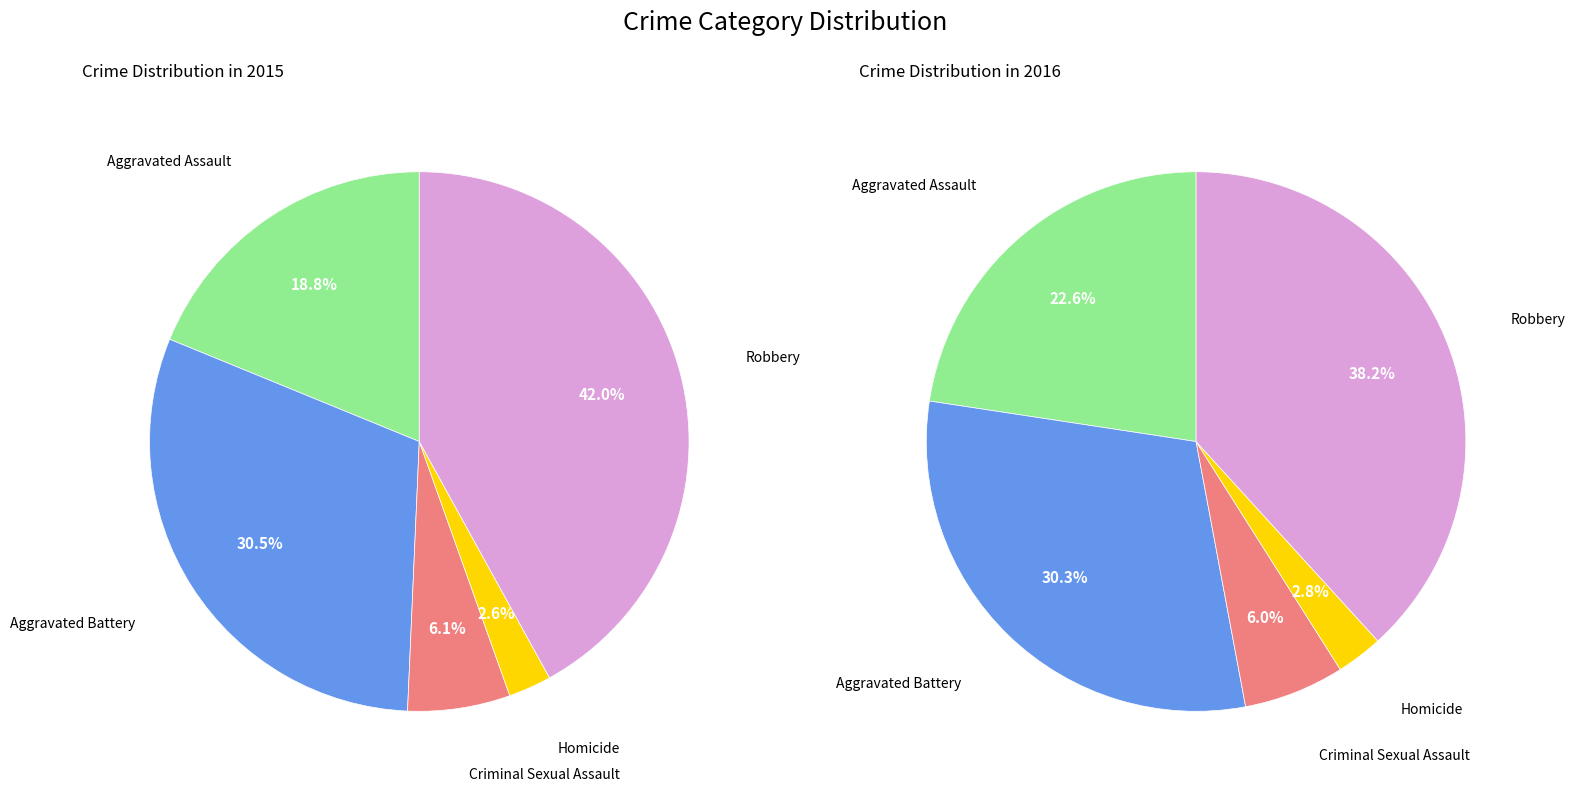

Which series has the widest spread of values?

values_2016